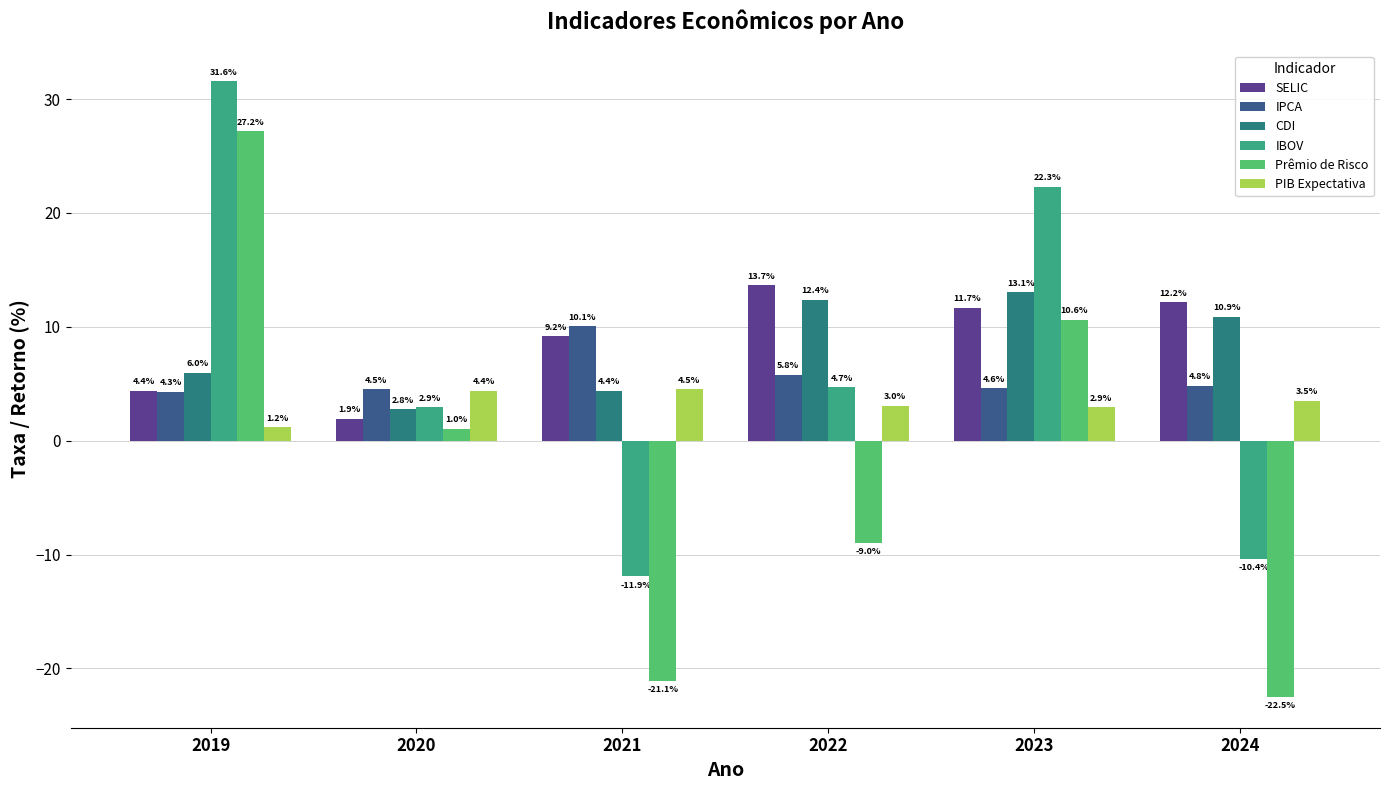

What is the difference between the CDI values at 2020 and 2022?

9.6